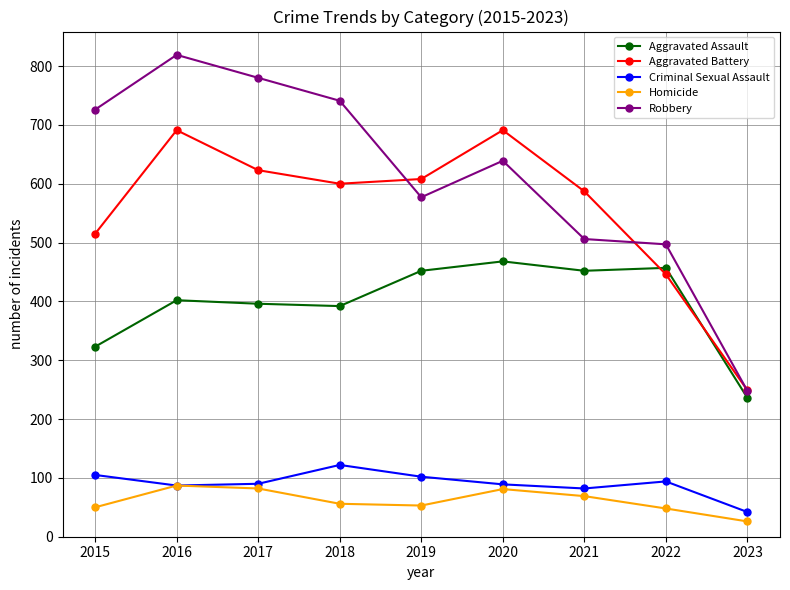

How many data points in Aggravated Assault are less than 402?

4